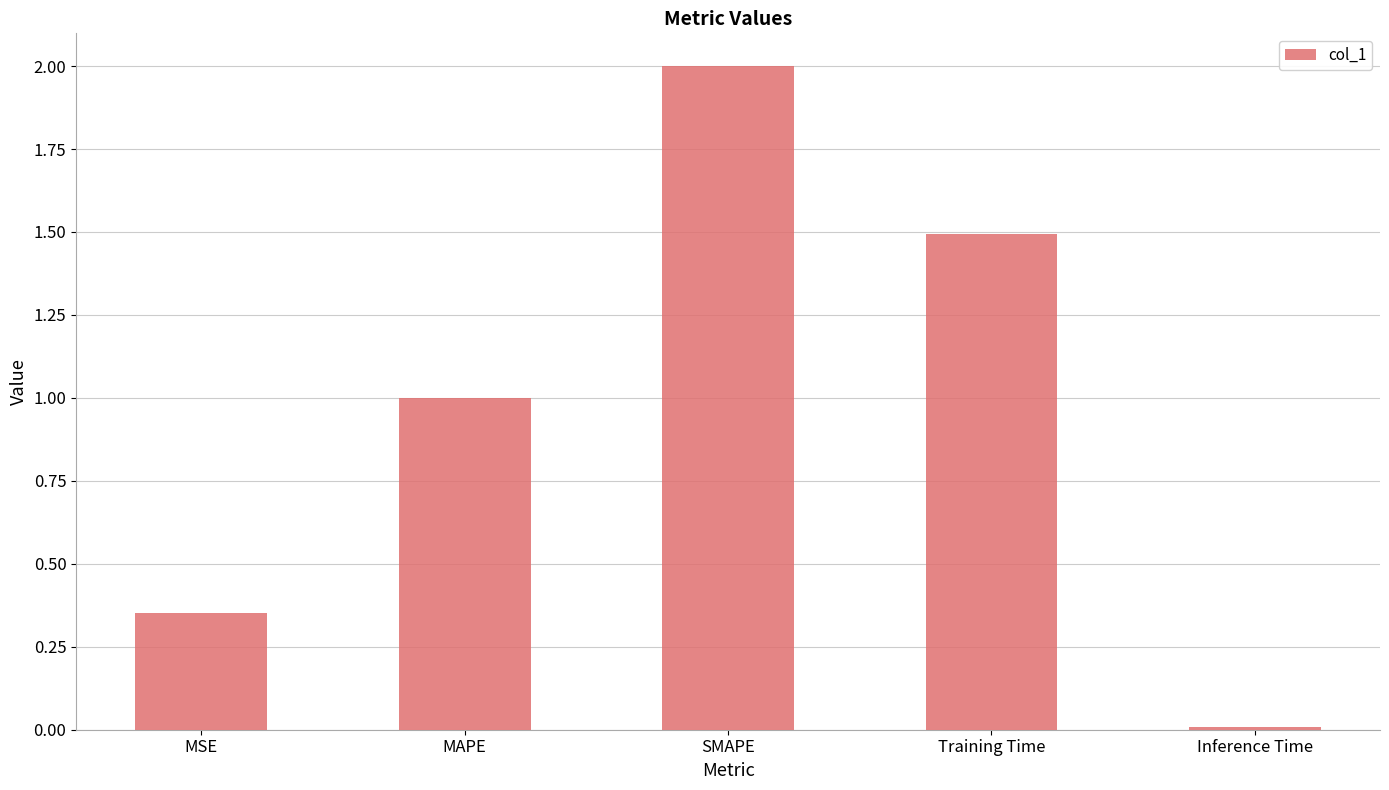

What is the change in value from MAPE to Inference Time?

-1.0